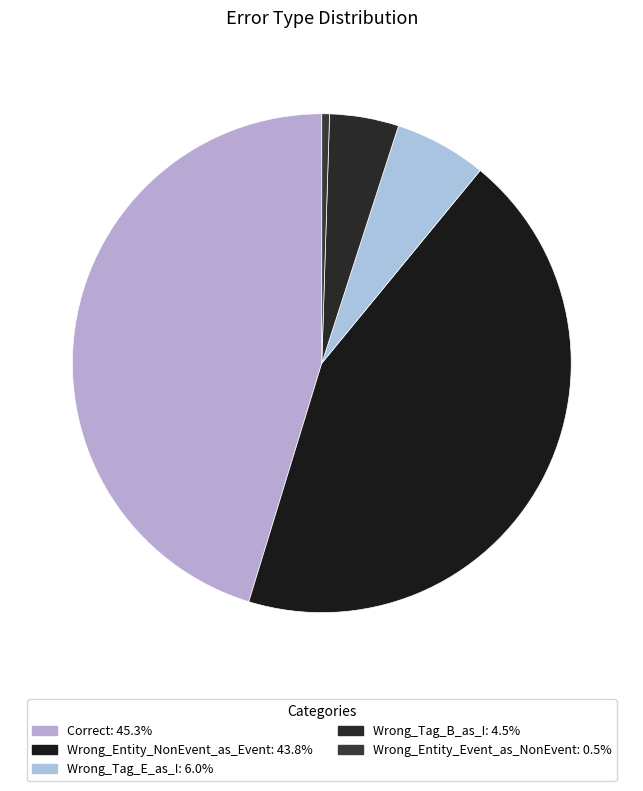

To the nearest percent, what is the difference between the Wrong_Entity_Event_as_NonEvent and Wrong_Tag_B_as_I slice percentages?

4%